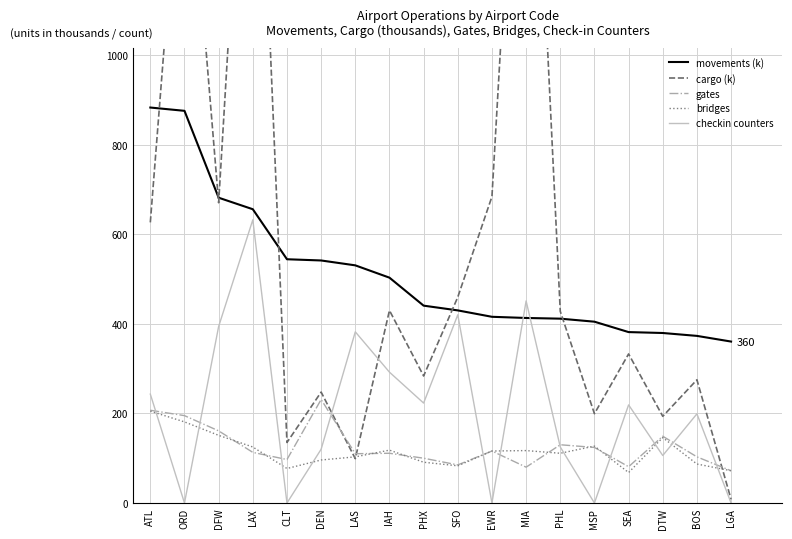

How many values in the bridges series exceed 116?

8